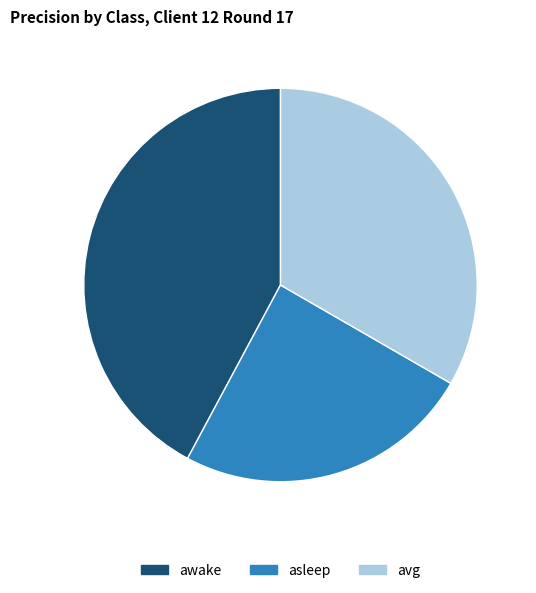

Is the sum of asleep and awake greater than half?

Yes